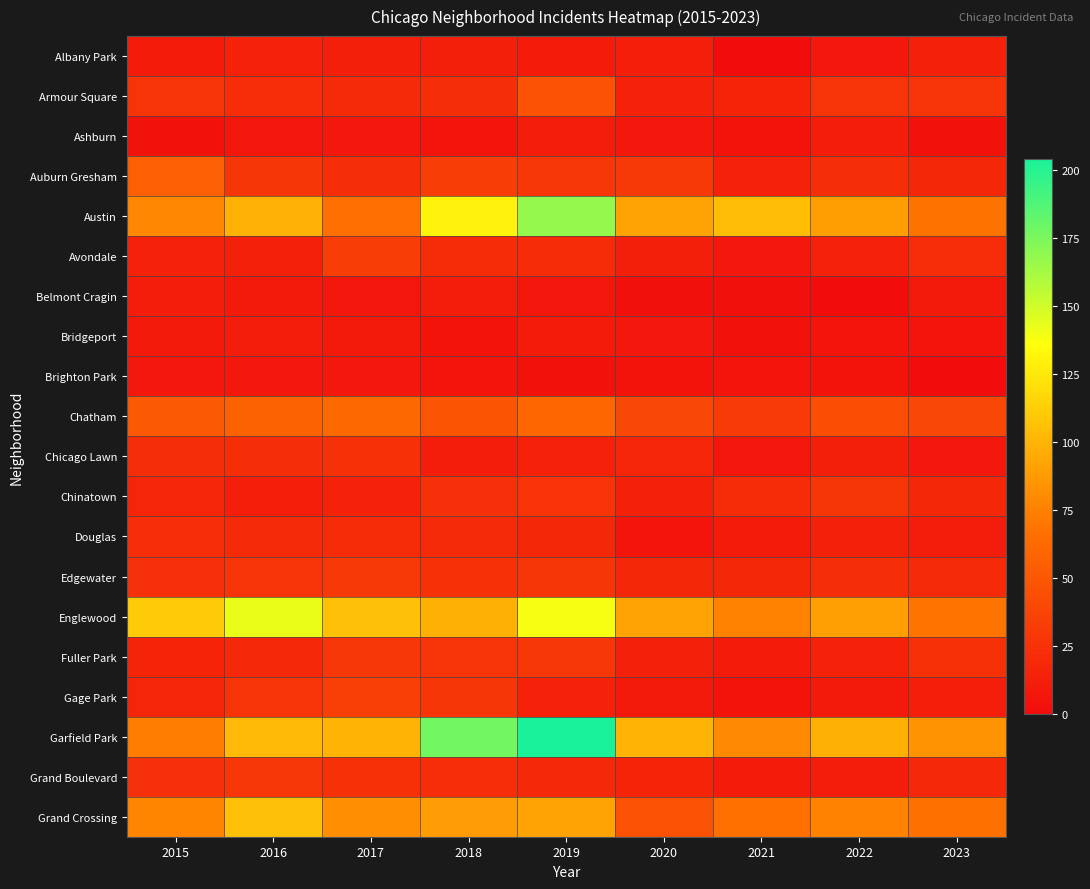

At 2016, list the series in order from largest to smallest.

Englewood, Grand Crossing, Garfield Park, Austin, Chatham, Grand Boulevard, Auburn Gresham, Edgewater, Gage Park, Chicago Lawn, Armour Square, Douglas, Fuller Park, Albany Park, Avondale, Chinatown, Bridgeport, Belmont Cragin, Brighton Park, Ashburn